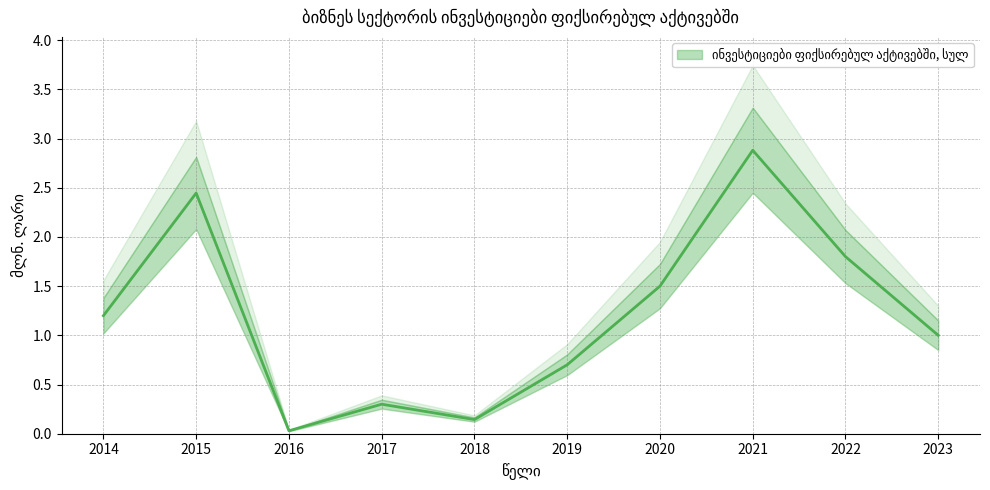

Which category has the highest value across all series?

2021